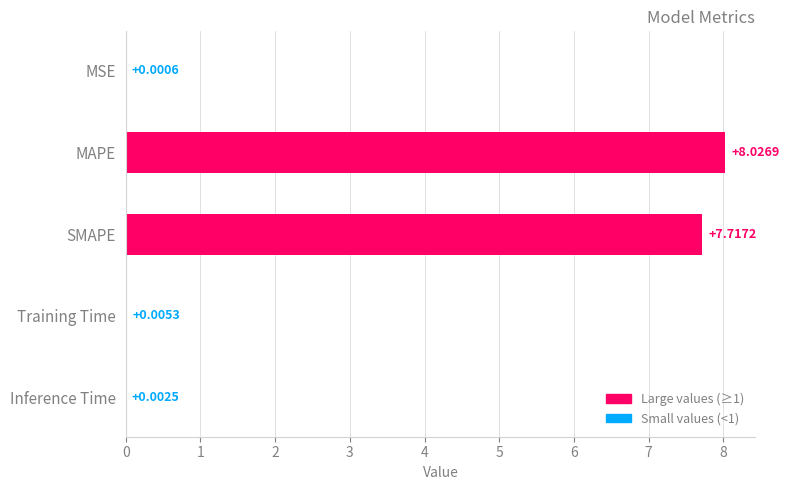

Are the bars horizontal?

Yes